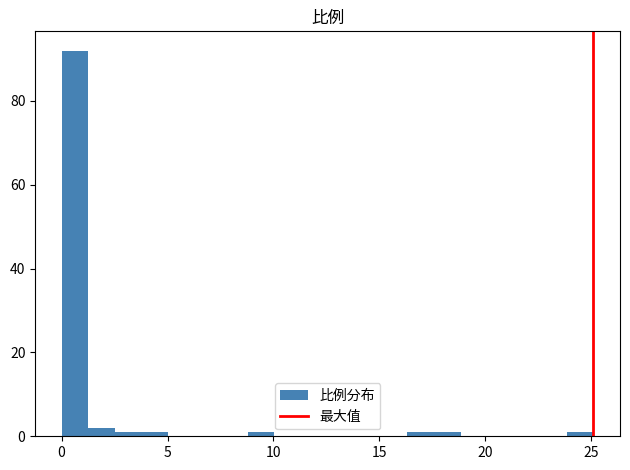

Around what value on the x-axis is the tallest bar? Give the approximate position of its centre, as read against the axis.

0.5